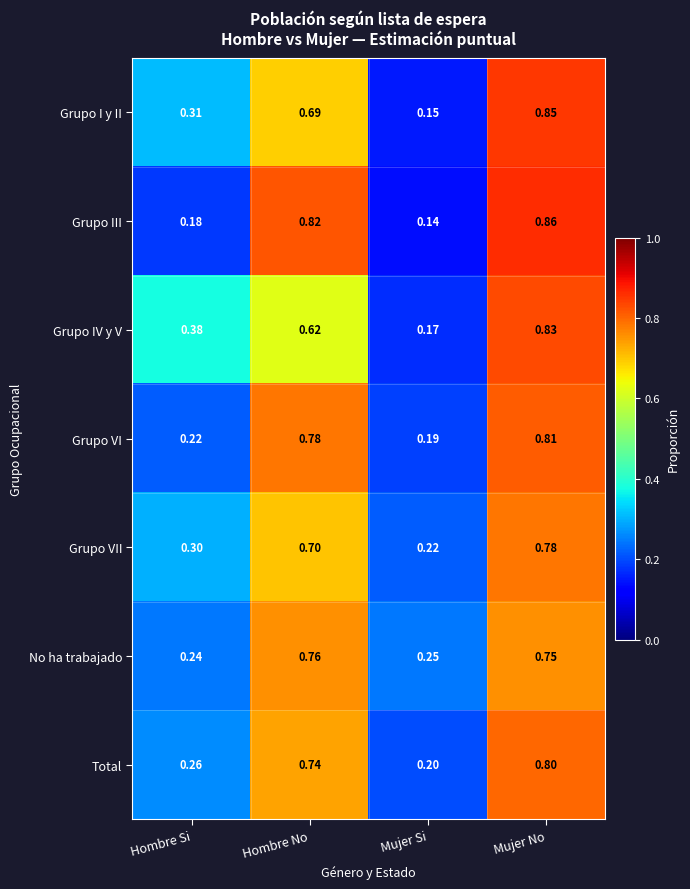

Which series has the largest range (max minus min)?

Grupo III